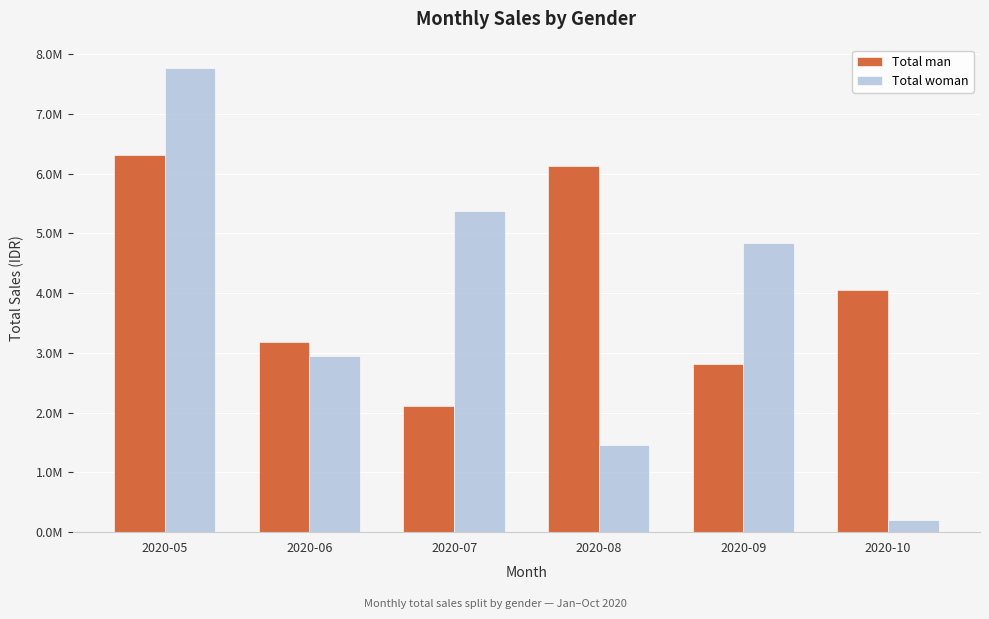

Between 2020-07 and 2020-08, which is larger?

2020-08